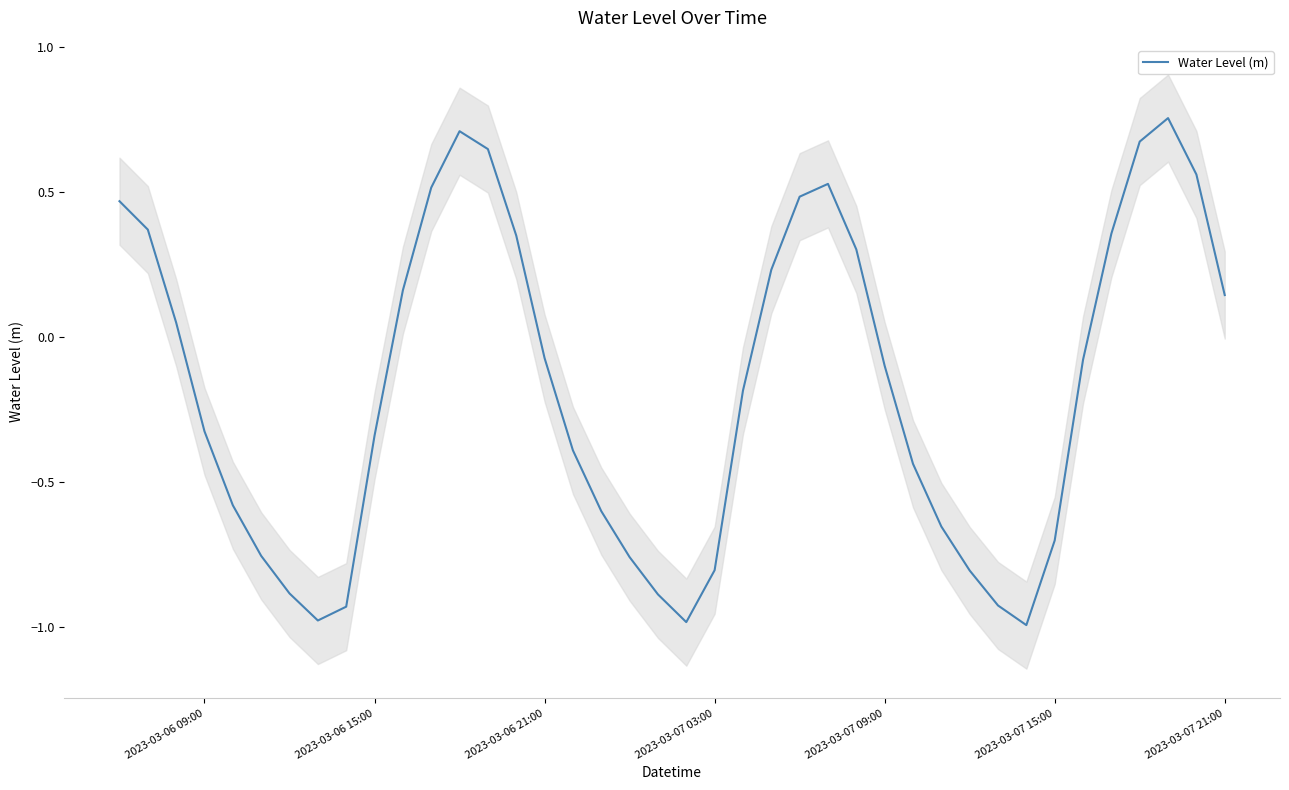

How many data points are above 0?

17